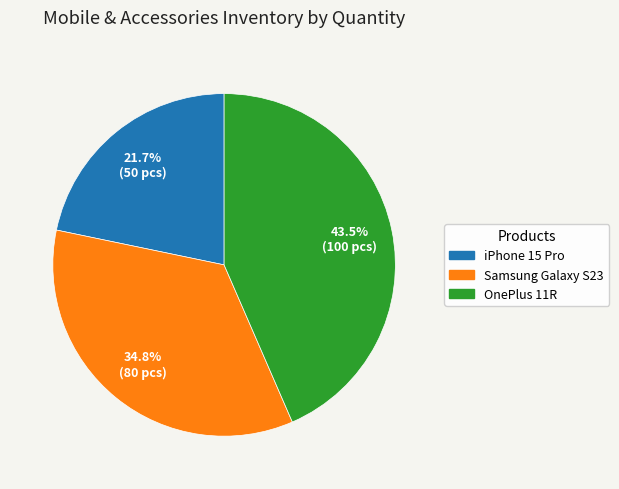

To the nearest percent, what percentage of the pie is Samsung Galaxy S23?

35%